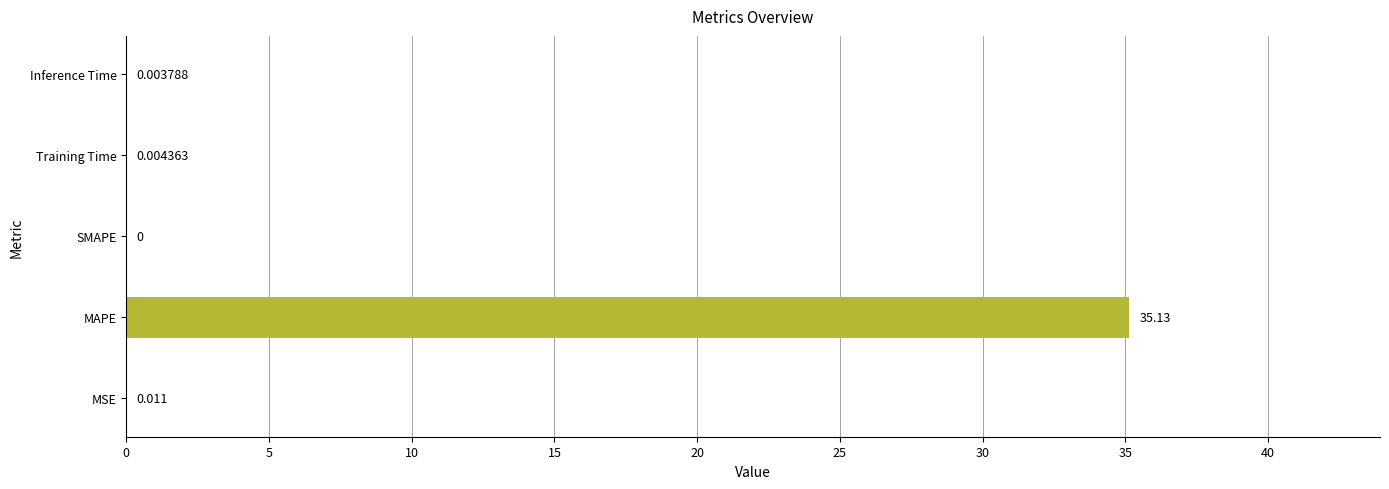

Which has a higher value, MAPE or MSE?

MAPE